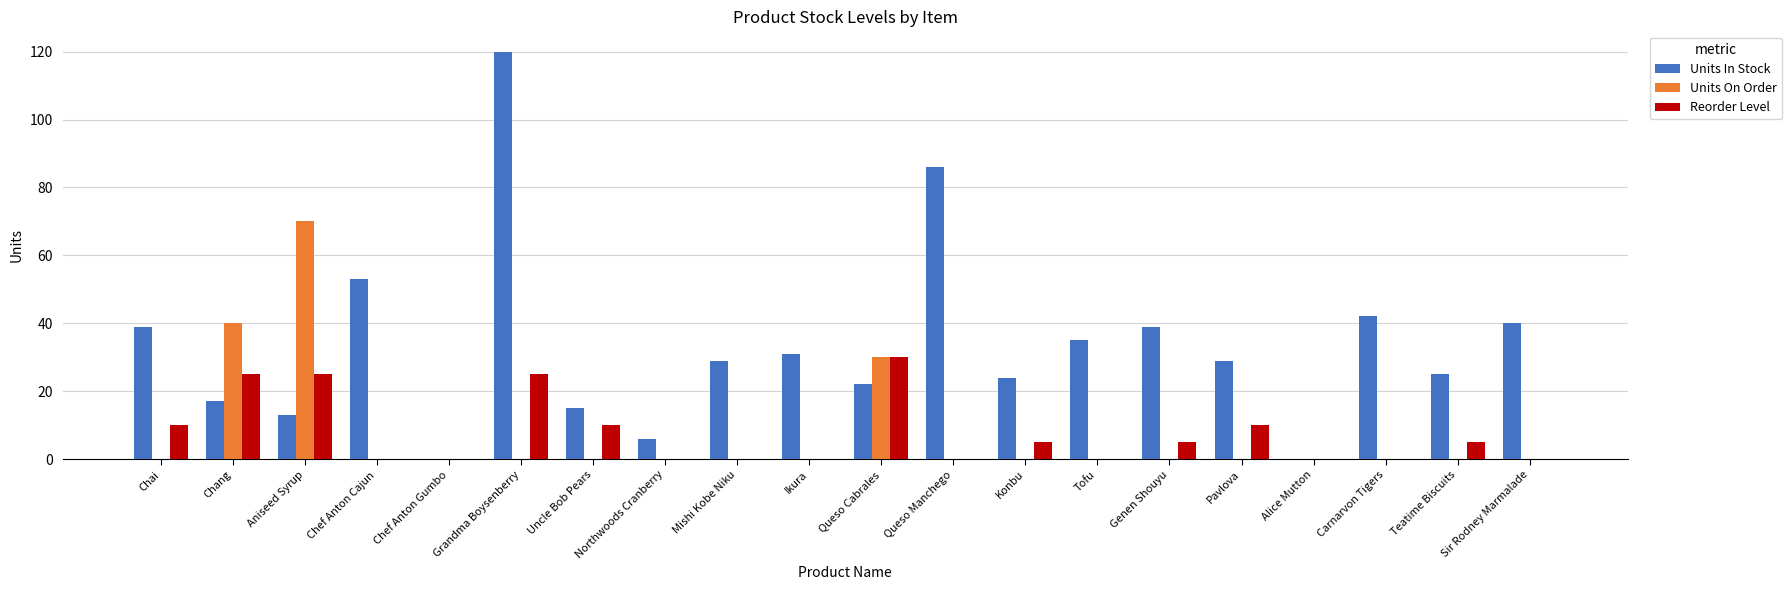

Which series changed the most between Uncle Bob Pears and Alice Mutton?

Units In Stock